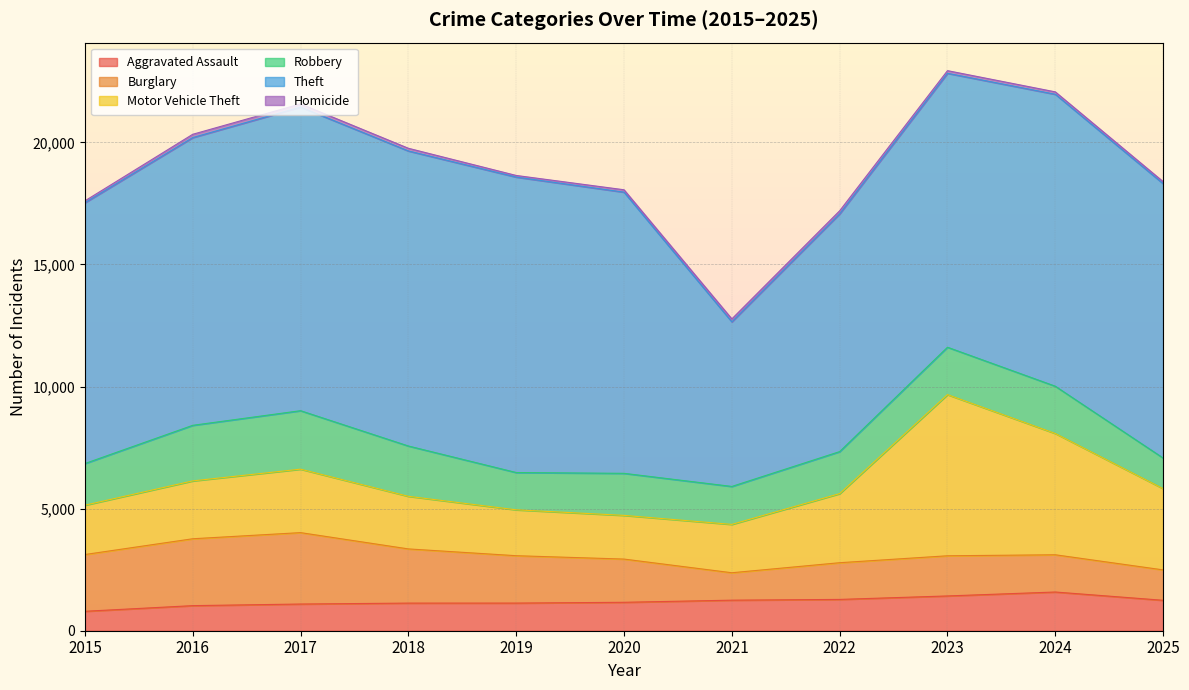

List the series in order of their peak value, highest first.

Theft, Motor Vehicle Theft, Burglary, Robbery, Aggravated Assault, Homicide